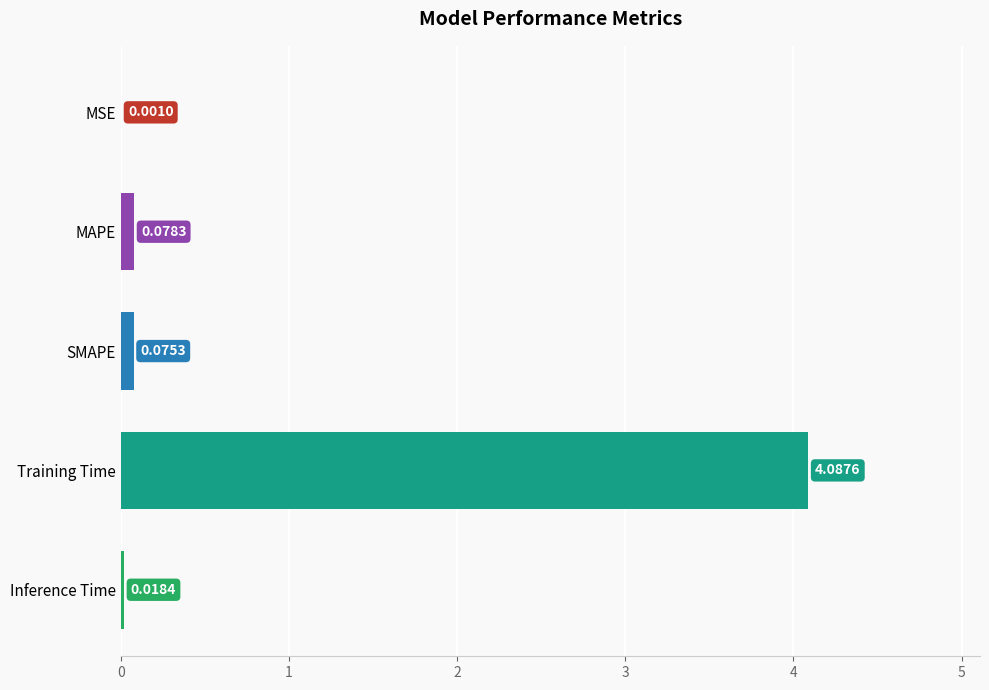

Where is the data nearest to the value 2?

MAPE